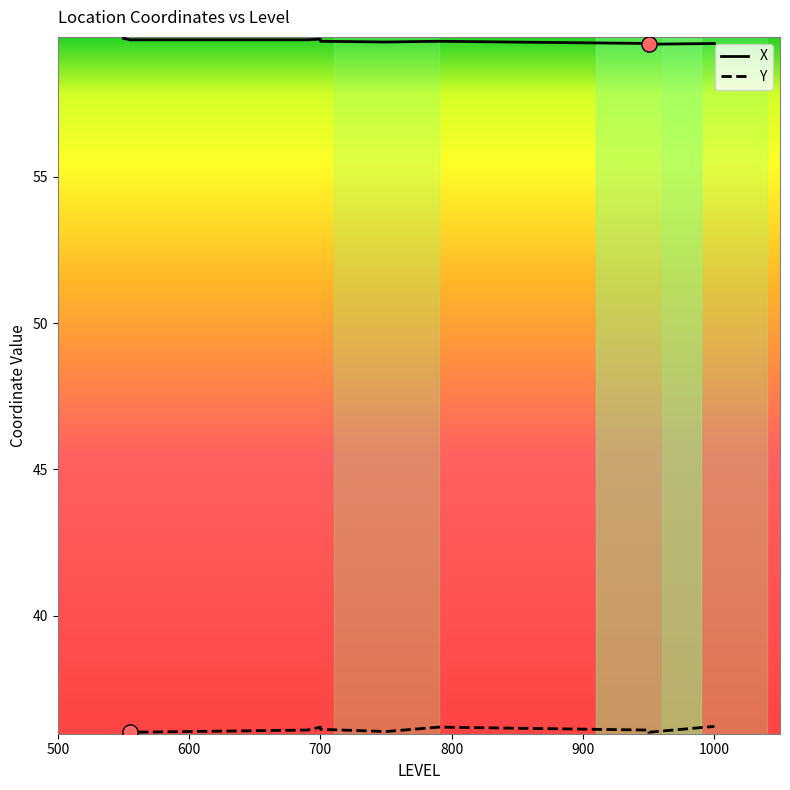

Which series has the largest Y range (max minus min)?

X